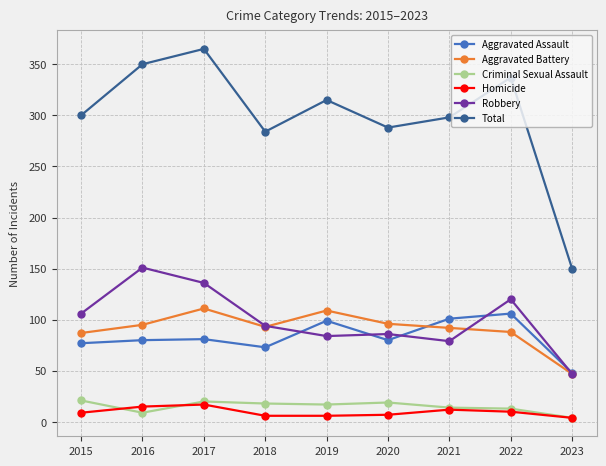

What is the sum of all Aggravated Assault values?

745